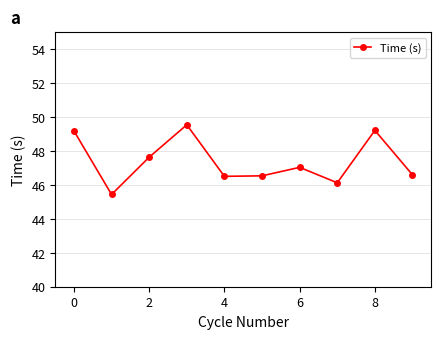

What is the difference between the maximum and minimum values?

4.1